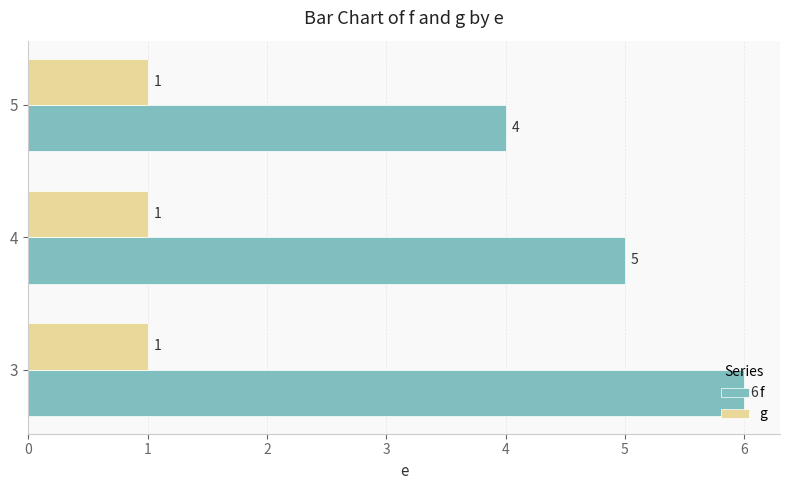

The value of f at 3 is 1. True or false?

False